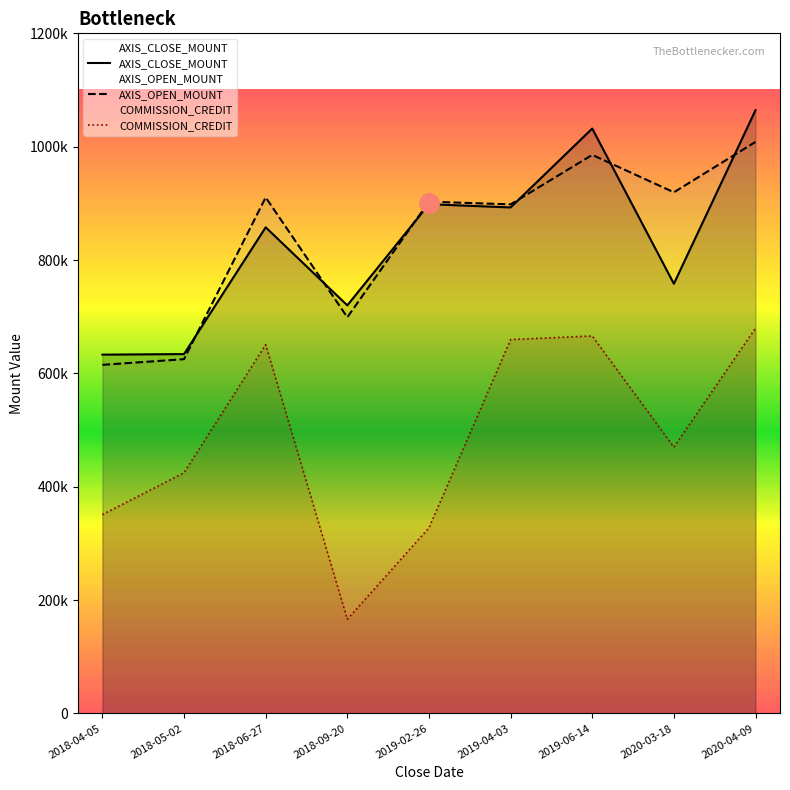

Which has a higher value, 2019-04-03 or 2018-05-02?

2019-04-03